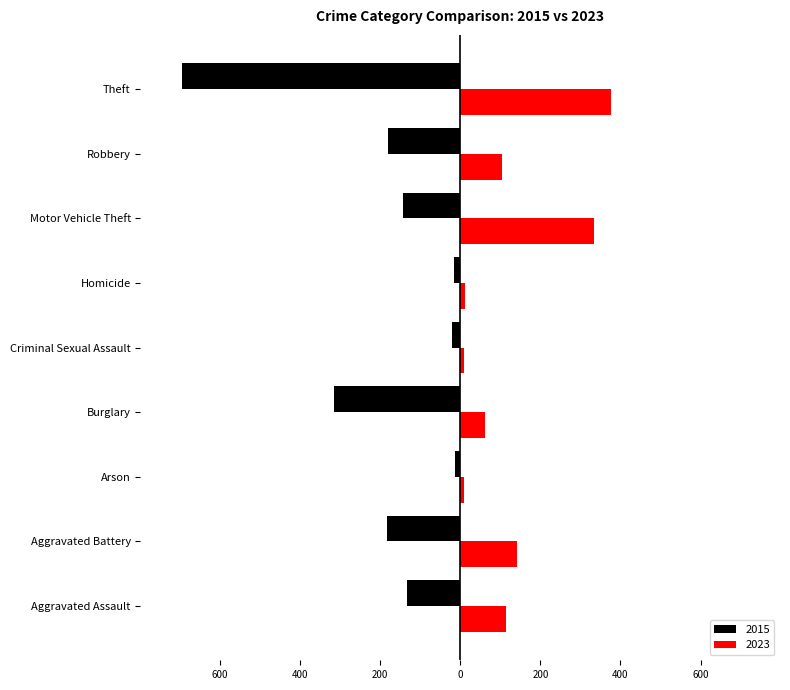

The 2023 series shows 199 at Theft. True or false?

False